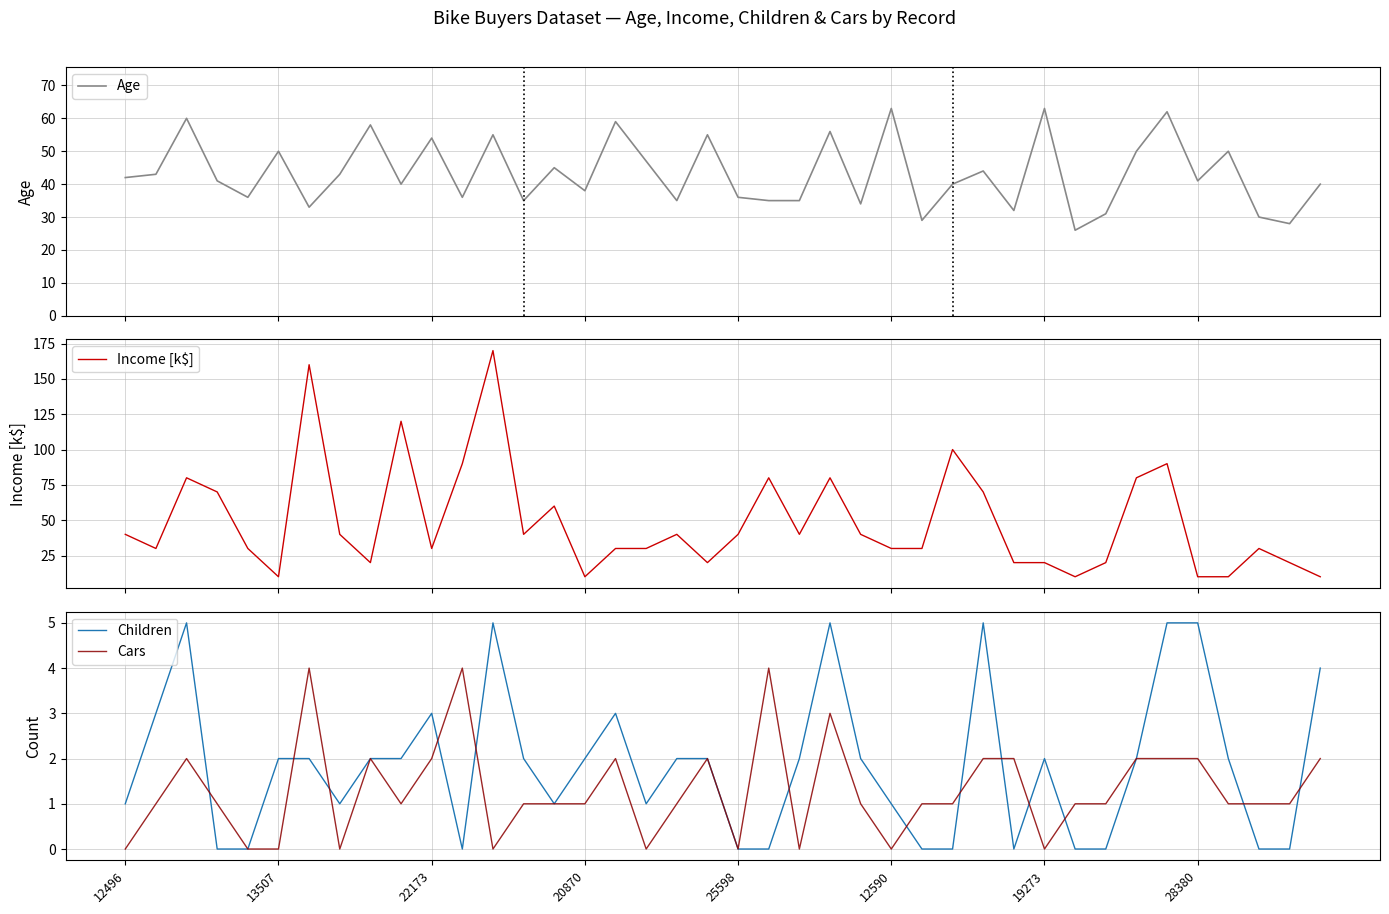

True or false: Cars has a value of 2 at 28380.

True